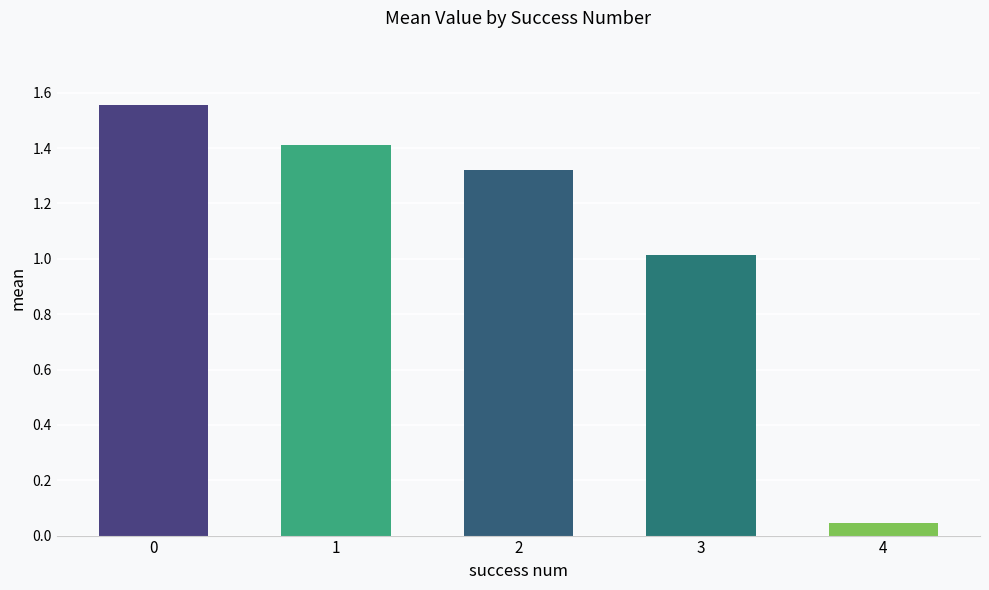

What is the value of the 2nd bar from the left?

1.4